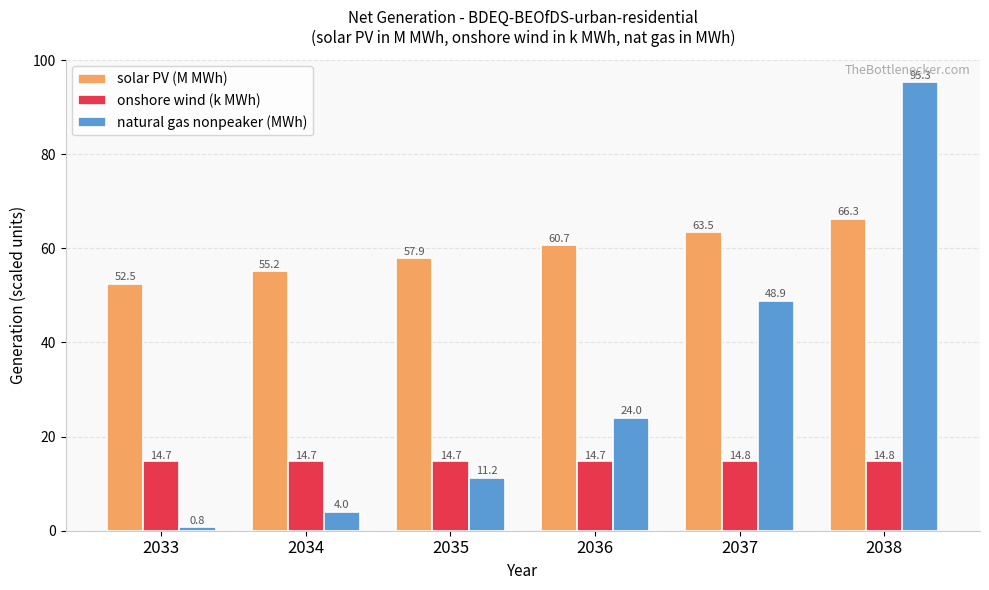

Which series has the largest range (max minus min)?

natural gas nonpeaker (MWh)